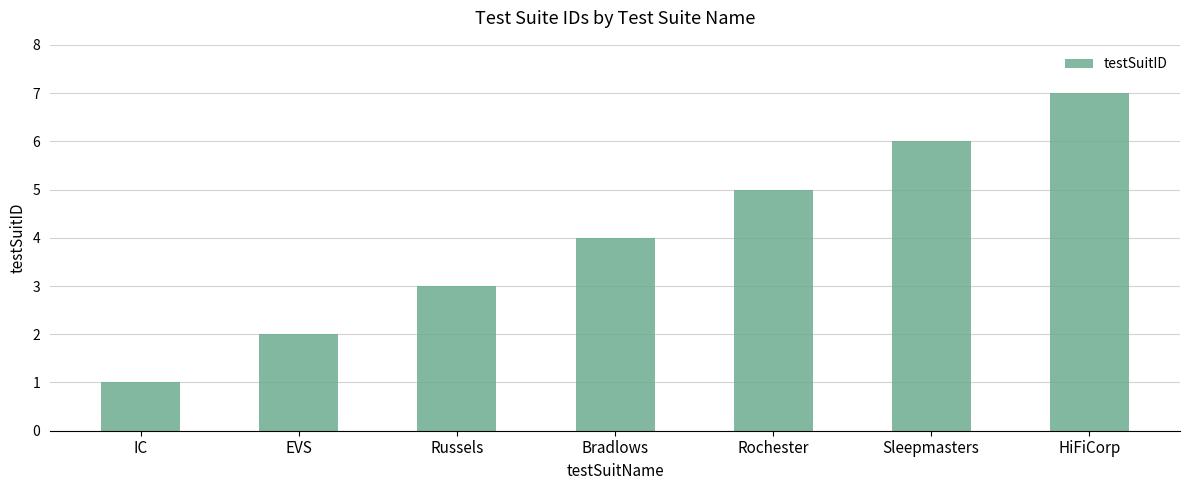

What is the minimum value shown in the chart?

1